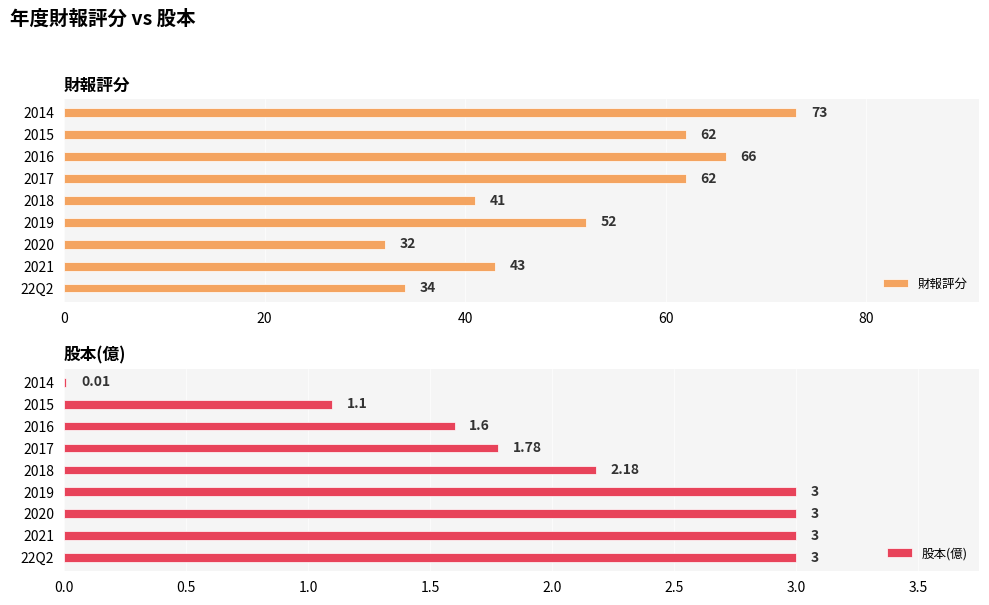

List the series in order of their overall mean, lowest first.

股本(億), 財報評分